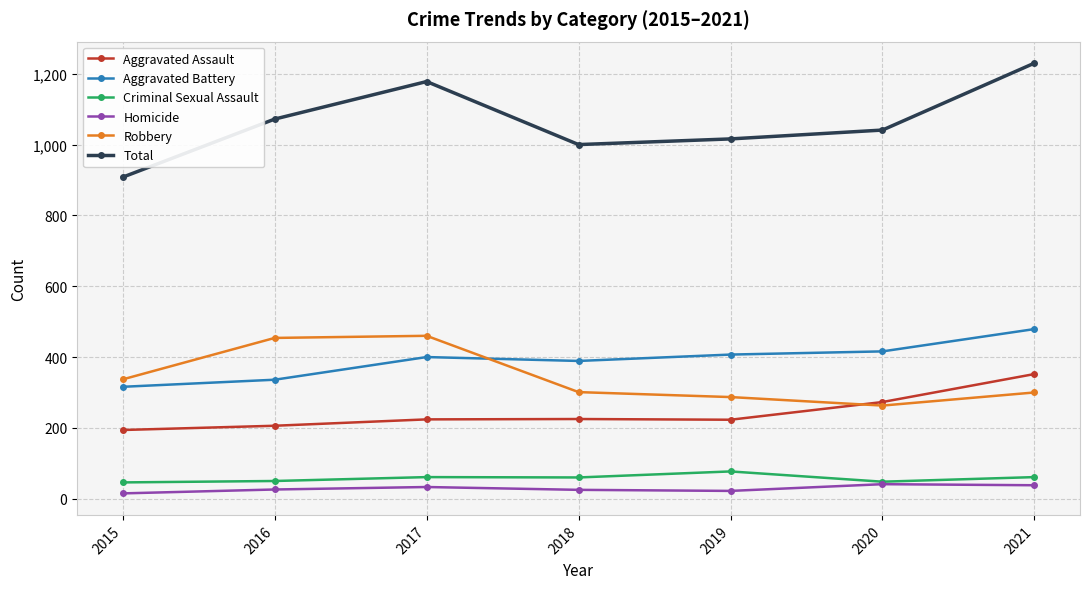

Read the Aggravated Assault value at 2018.

225